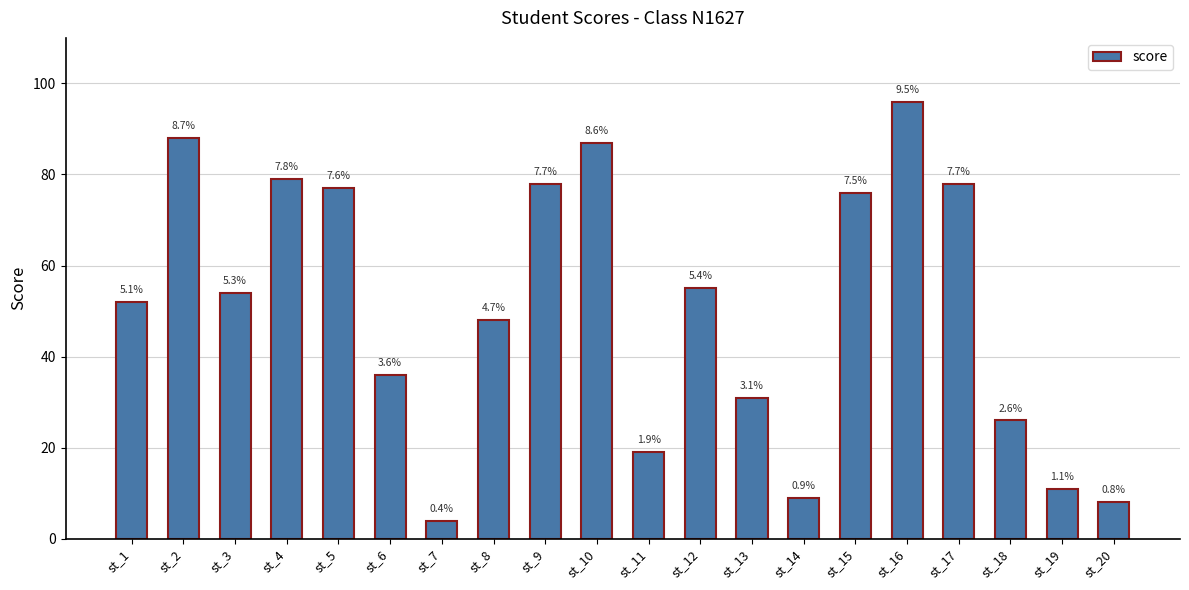

How many bars are there in total?

20